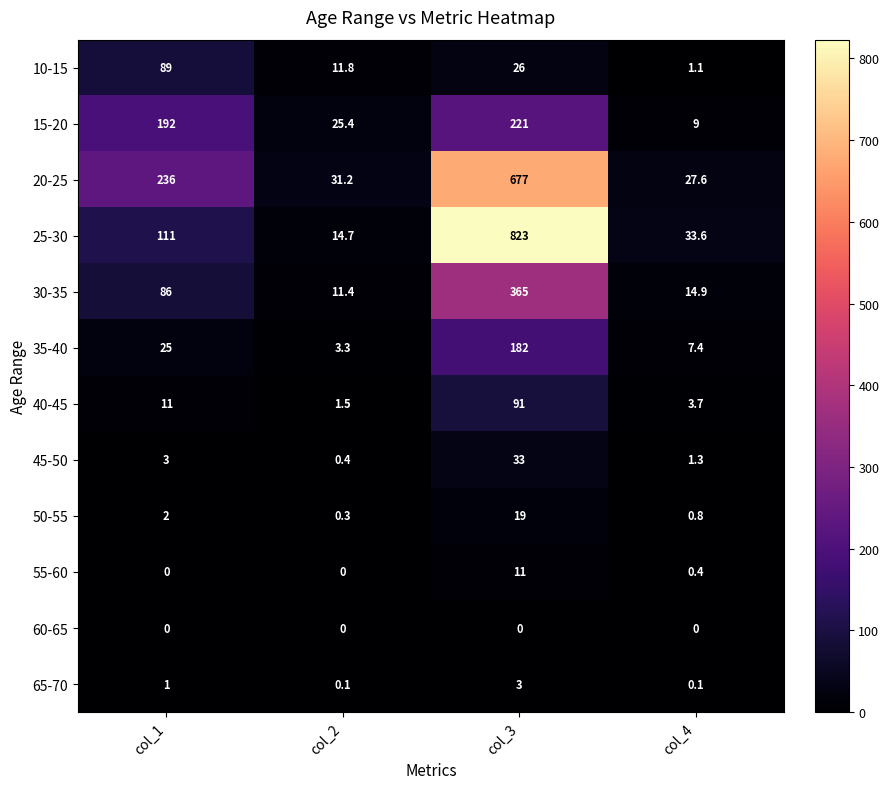

The value of 65-70 at col_3 is 3.0. True or false?

True